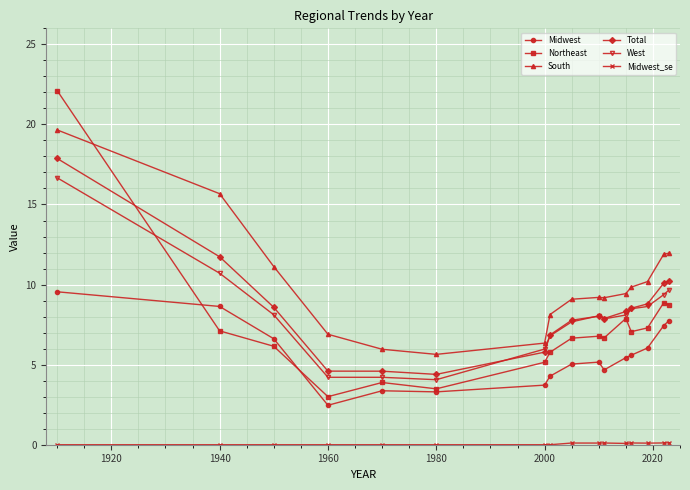

Which series has the largest range (max minus min)?

Northeast